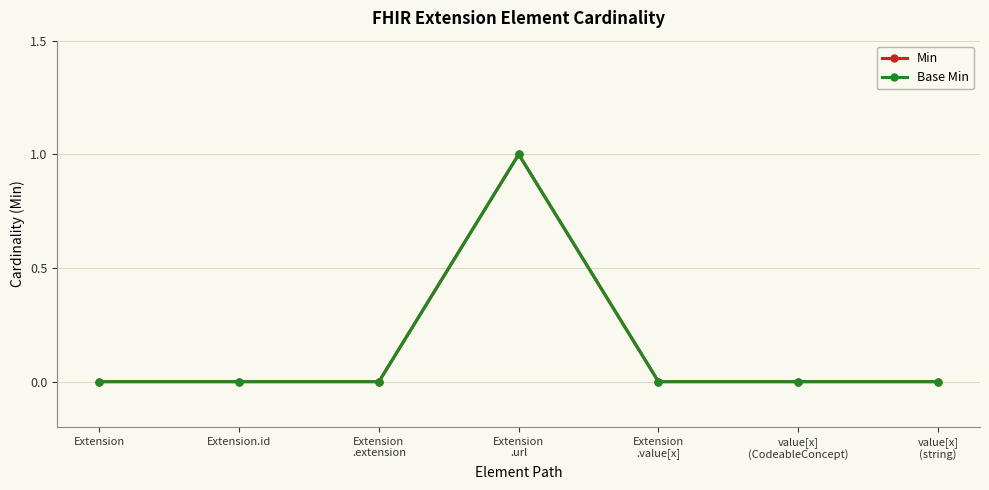

The value of Min at value[x]
(CodeableConcept) is 0. True or false?

True